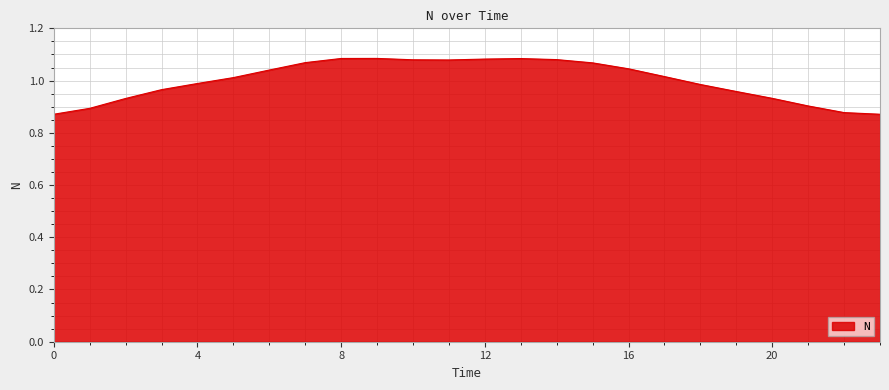

What is the difference between the second highest and second lowest values?

0.2